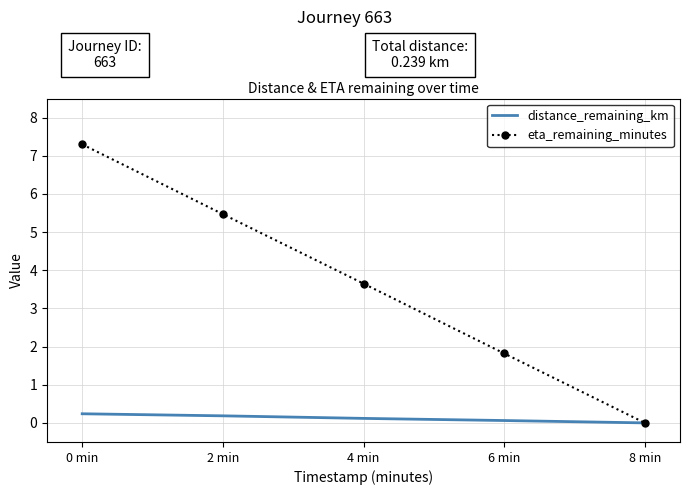

True or false: distance_remaining_km has a value of 0.2 at 0 min.

True